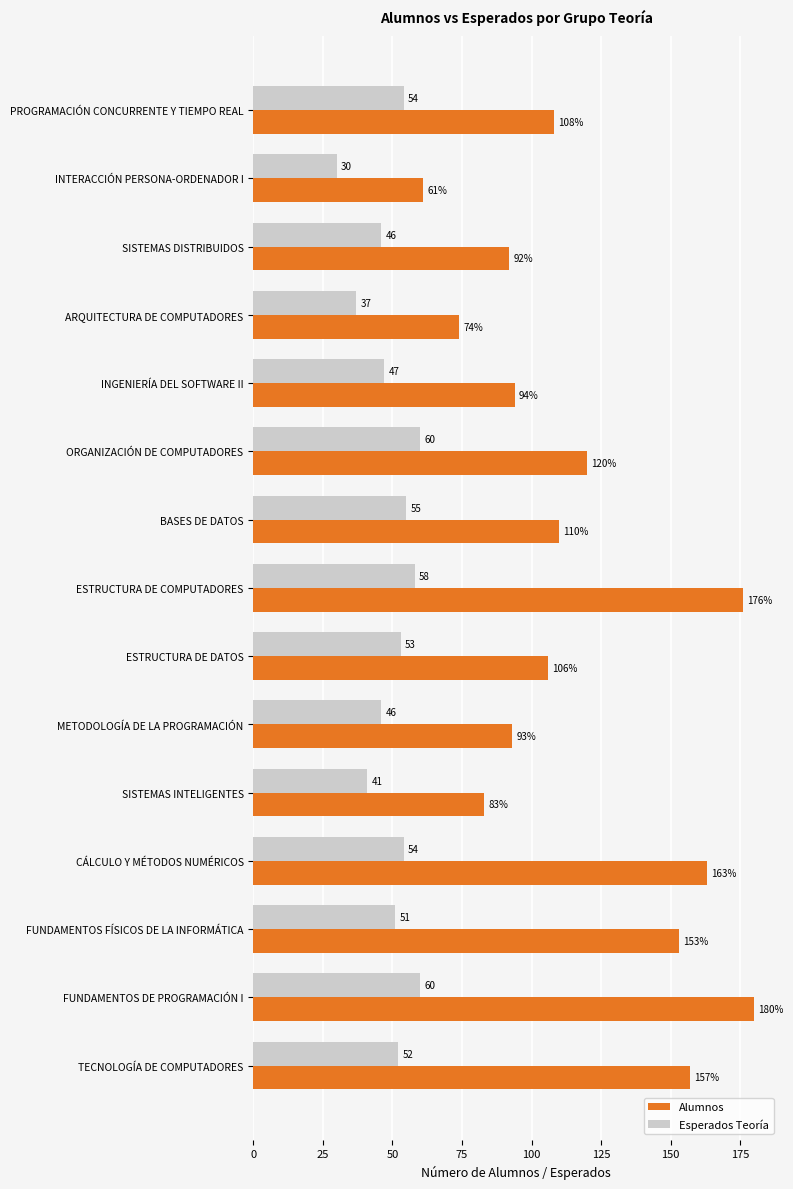

List the series in order of their peak value, lowest first.

Esperados Teoría, Alumnos